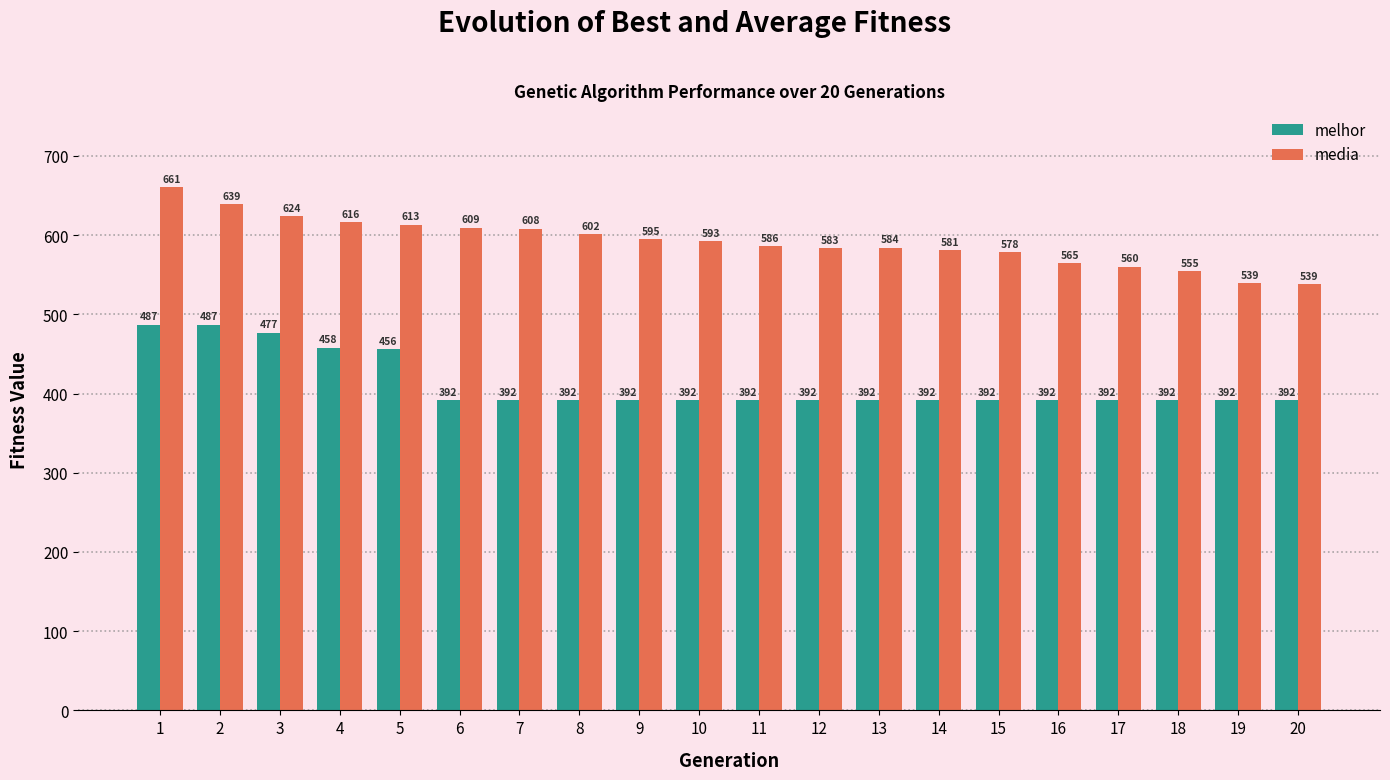

What is the maximum value for melhor?

487.0